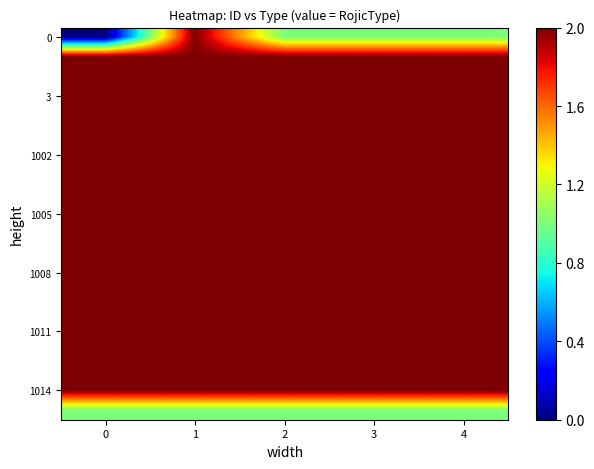

Which label corresponds to the largest value in the chart?

1